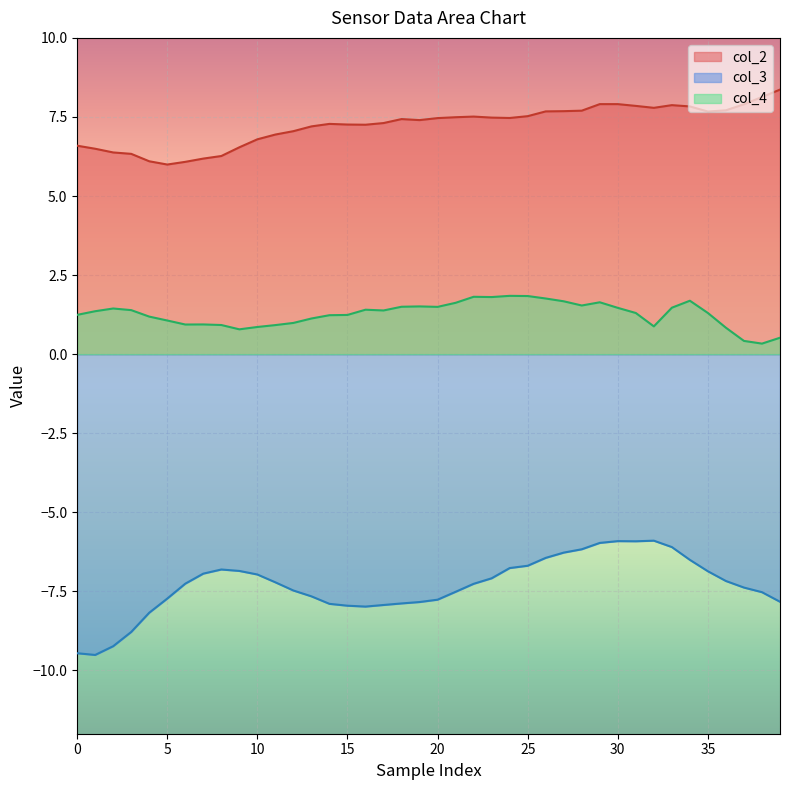

In col_4, how many points are lower than both neighbors (excluding endpoints)?

8